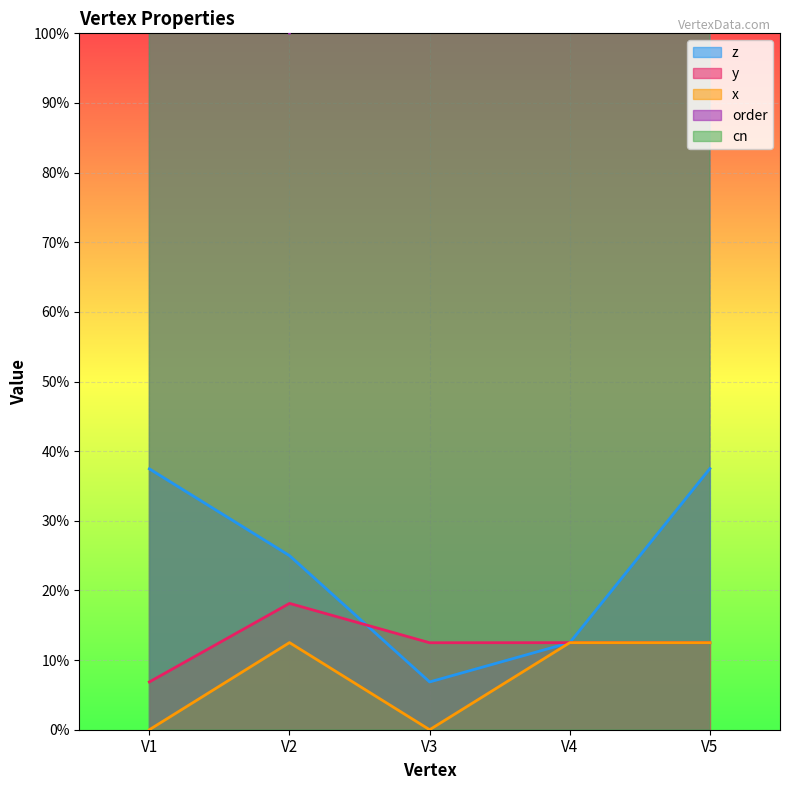

At how many categories does at least one series exceed 5?

2